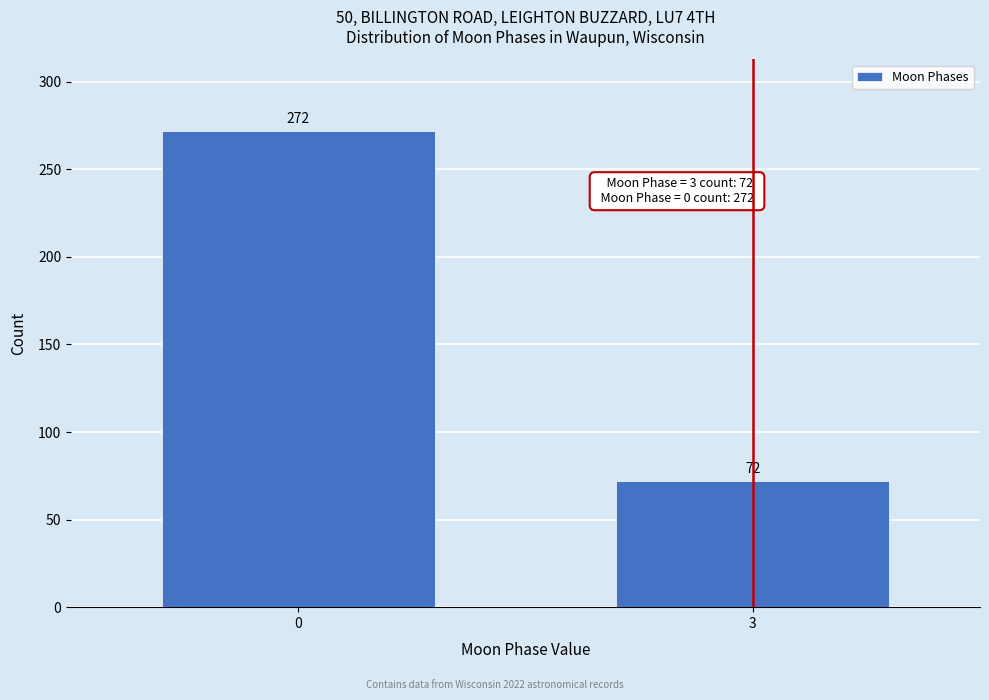

Reading right to left, what are all the values shown in this chart?

72	272